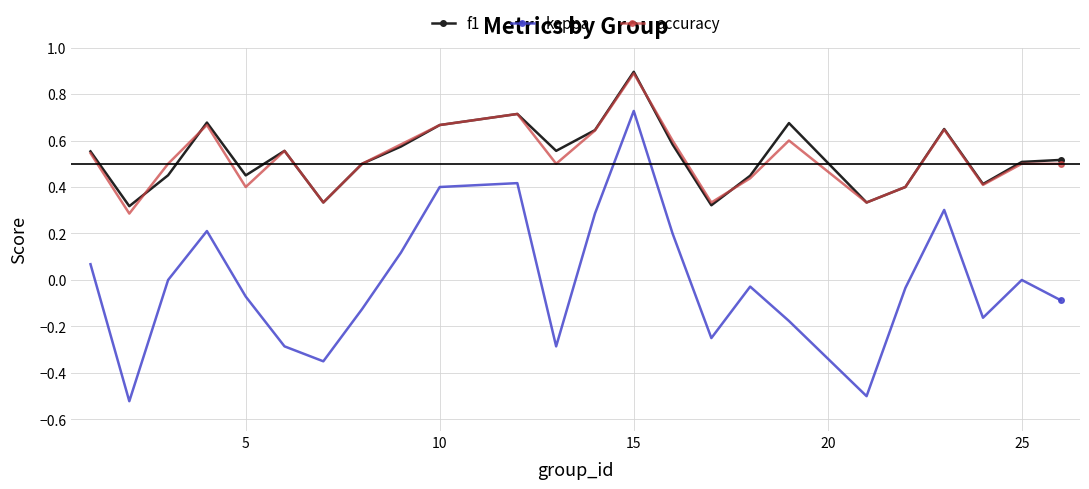

How many categories are shown in the chart?

24